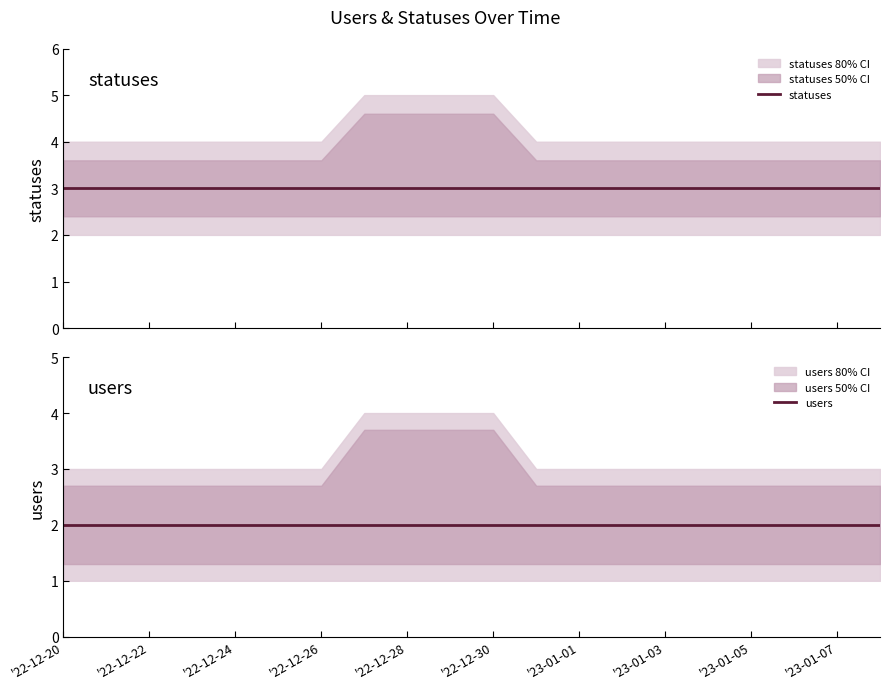

True or false: users and statuses intersect in this chart.

False